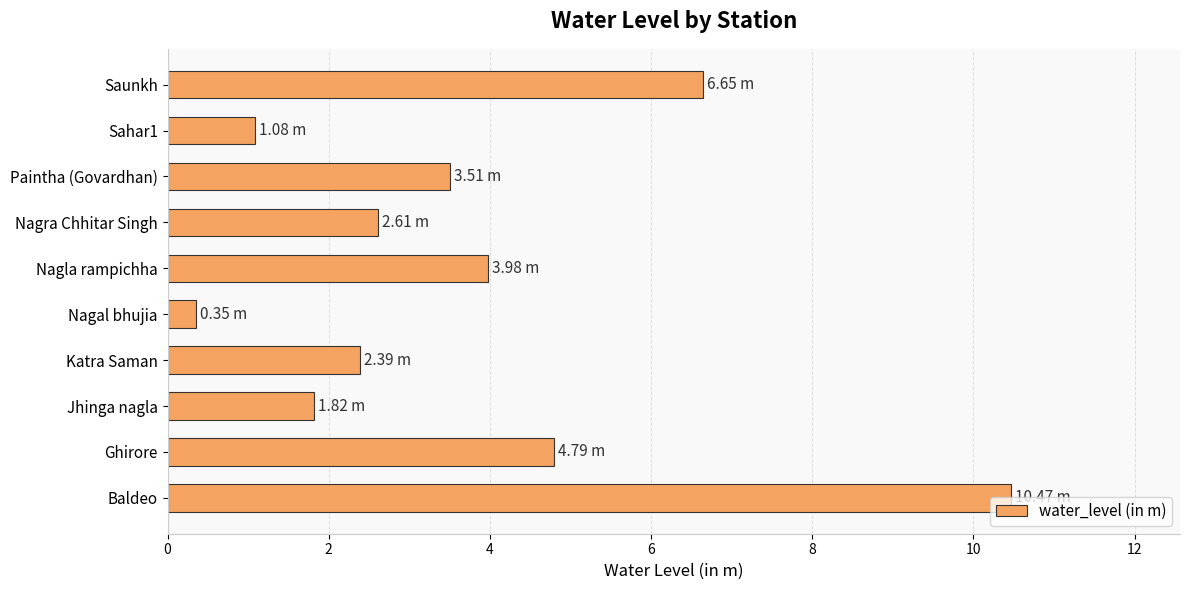

At which label is the value closest to 5?

Ghirore